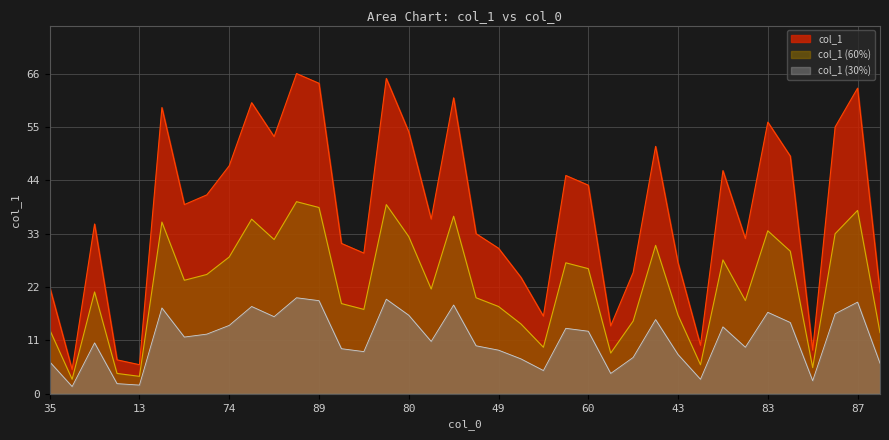

How many interior local peaks (higher than both neighbors) does the data have?

11